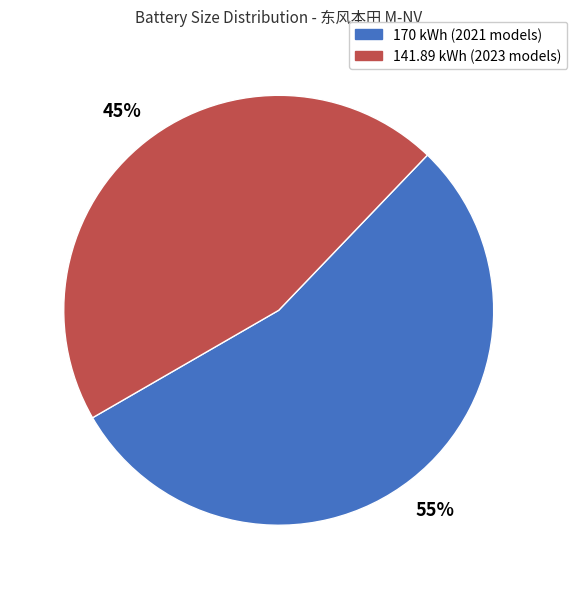

Is there any slice that represents more than half of the pie?

Yes